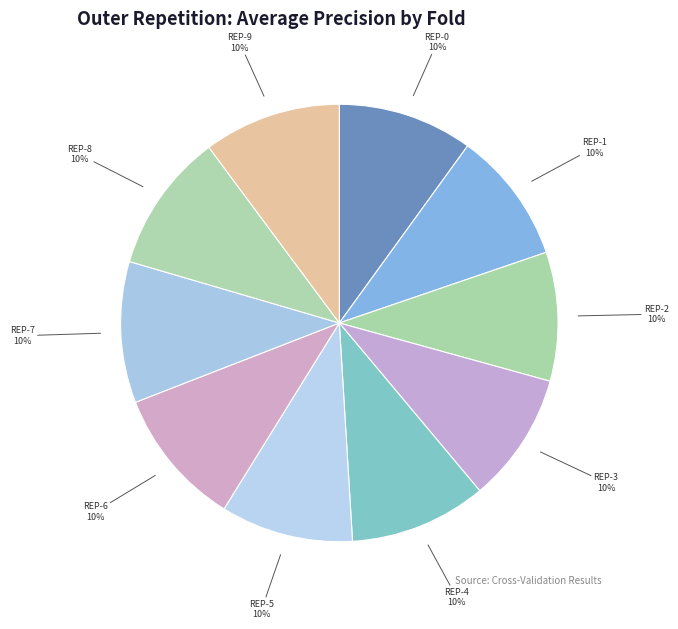

Is there any slice that represents more than half of the pie?

No